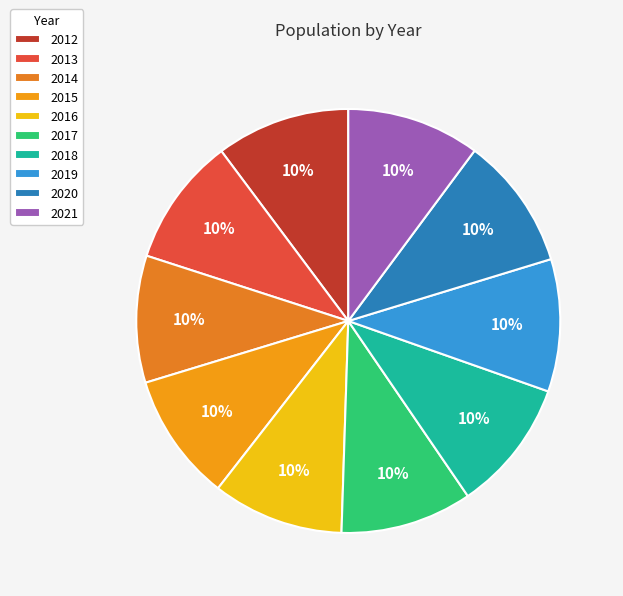

Which has a higher value, 2020 or 2013?

2020